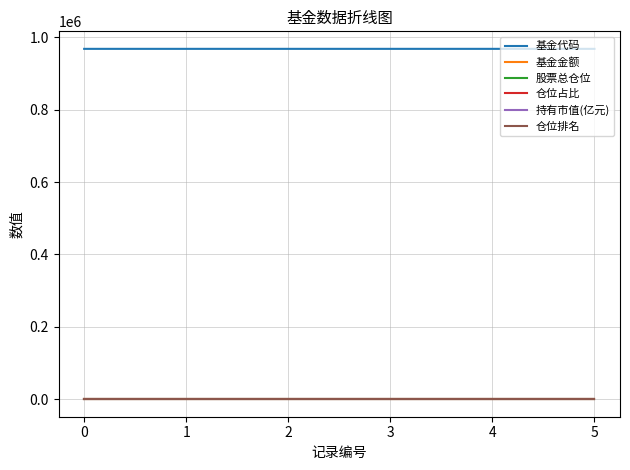

Is it true that 基金代码 equals 968037.0 at 3?

True